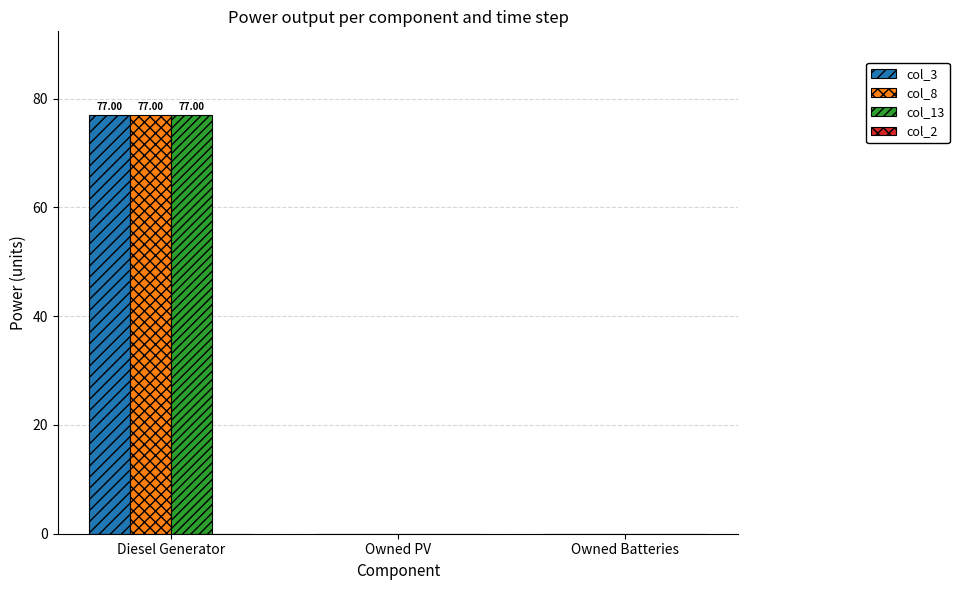

At which category does the chart reach its peak across all series?

Diesel Generator